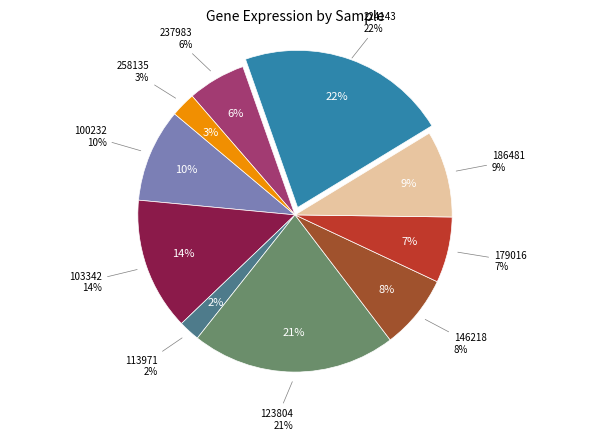

What is the change in value from 103342 to 179016?

-33597